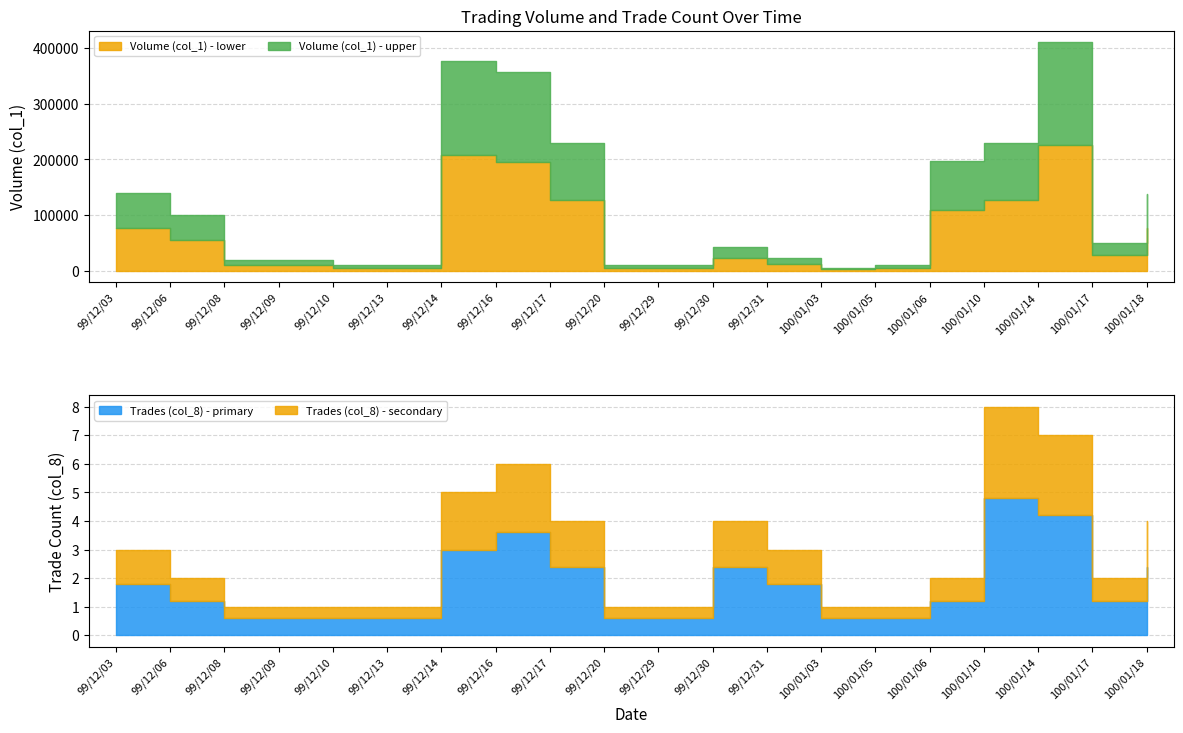

At how many categories does at least one series exceed 294313?

3